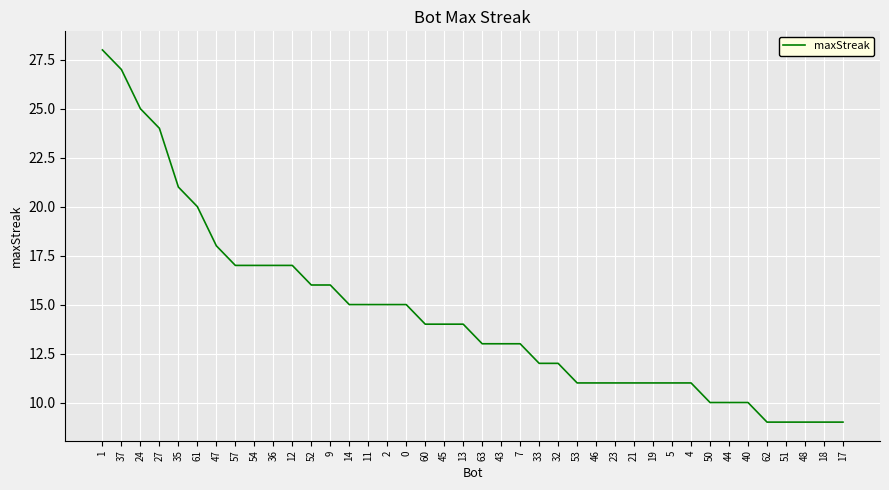

What is the smallest value displayed?

9